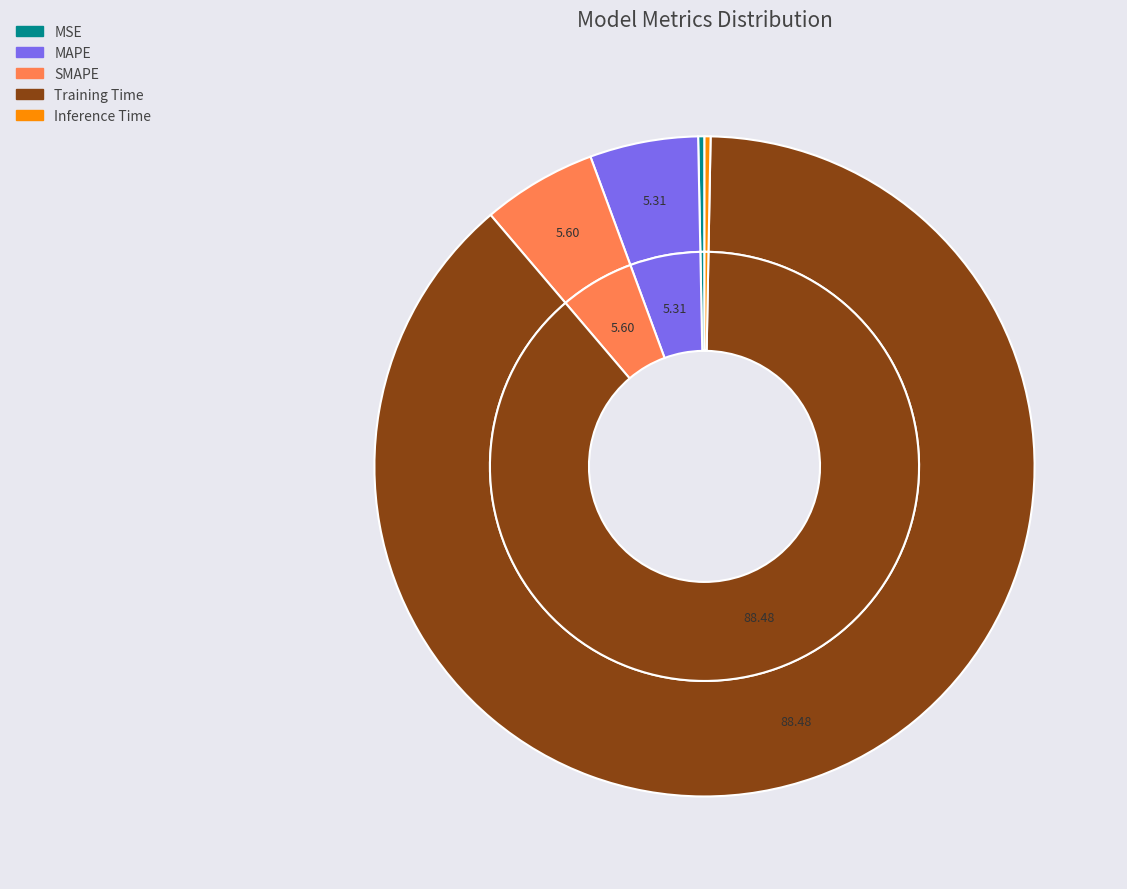

True or false: MSE accounts for 0% of the total.

True